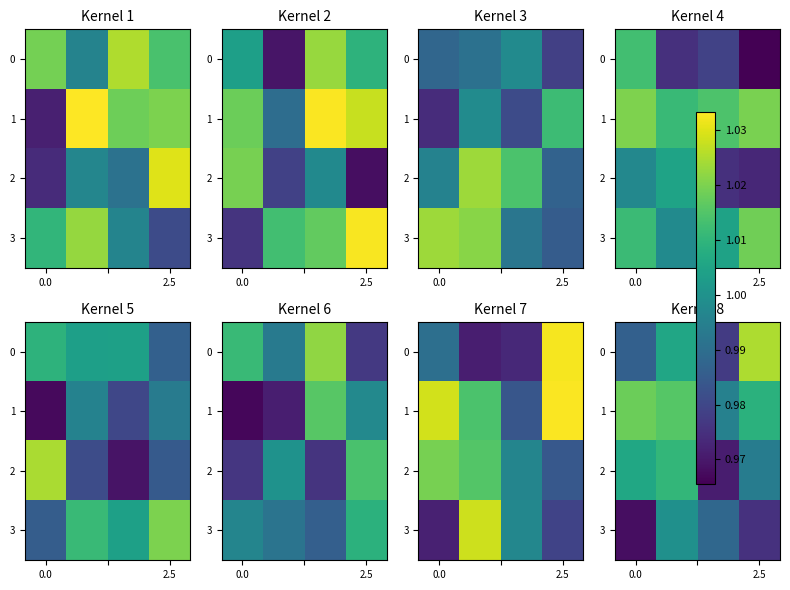

Count the 1 values in the range 1 to 2.

3